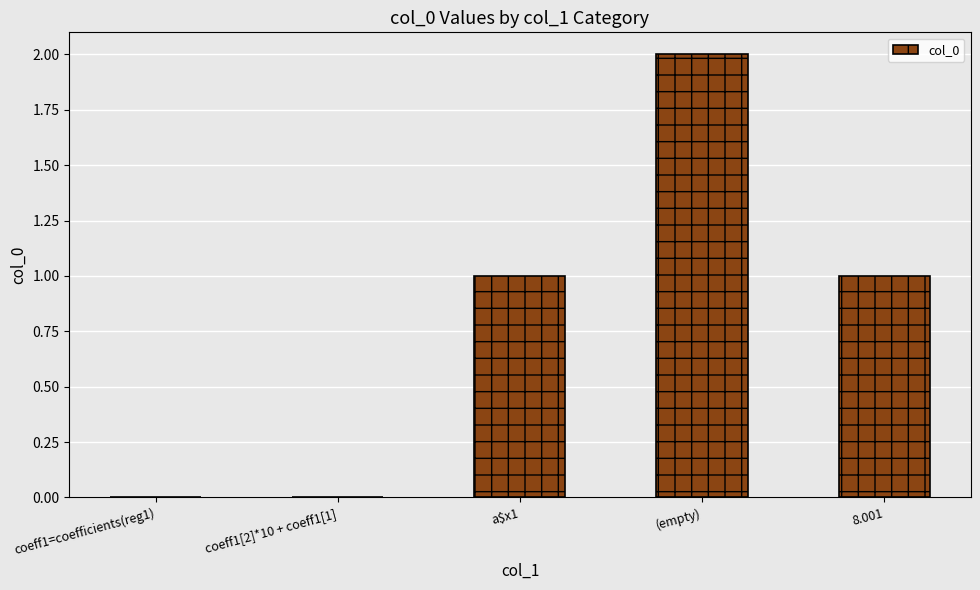

Approximately how many times larger is the value at 8.001 compared to (empty)?

0.5